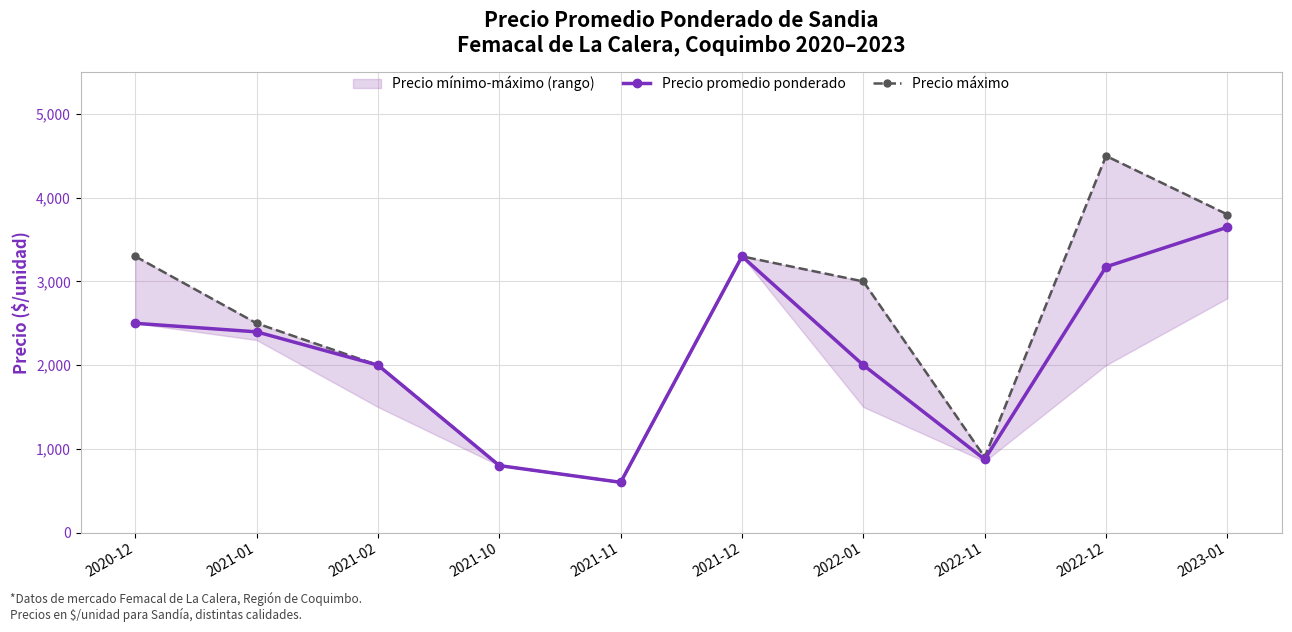

Rank the series by their maximum value, from highest to lowest.

Precio máximo, Precio promedio ponderado